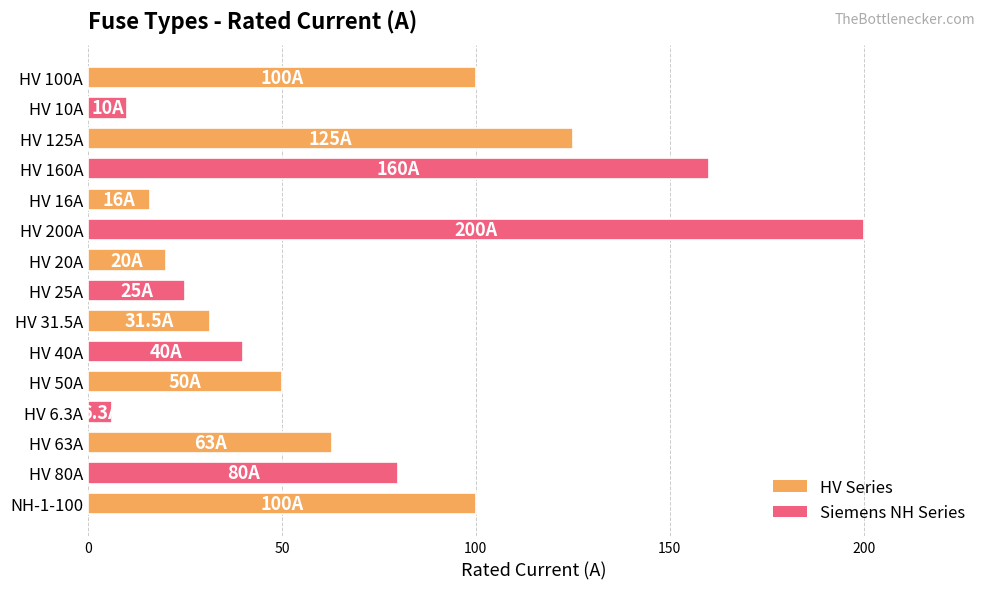

What is the label of the 2nd bar from the bottom?

HV 80A